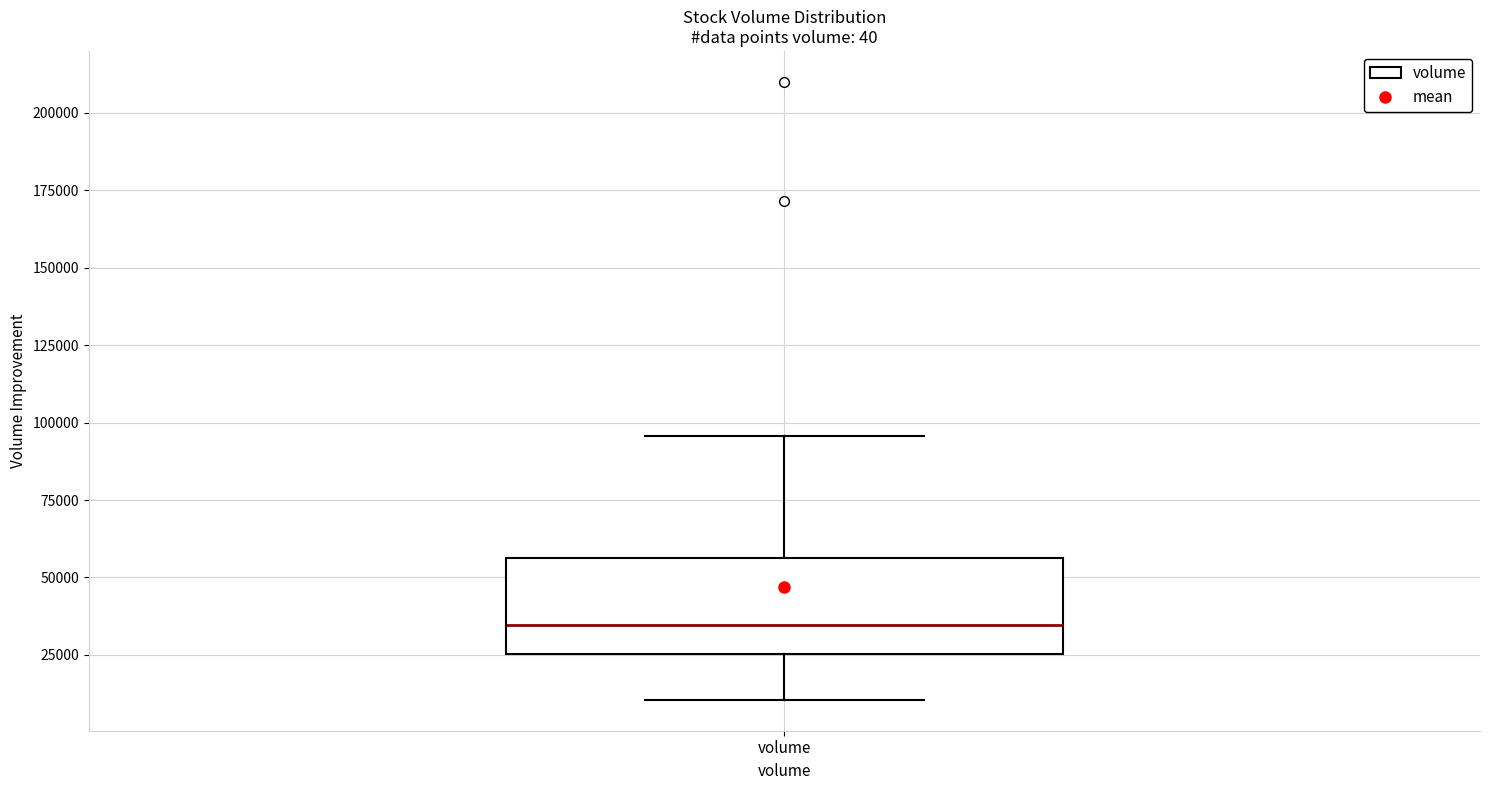

Where does the median line of the box for volume sit on the y-axis? The values are not printed on the chart, so give them approximately, as read against the axis.

35000